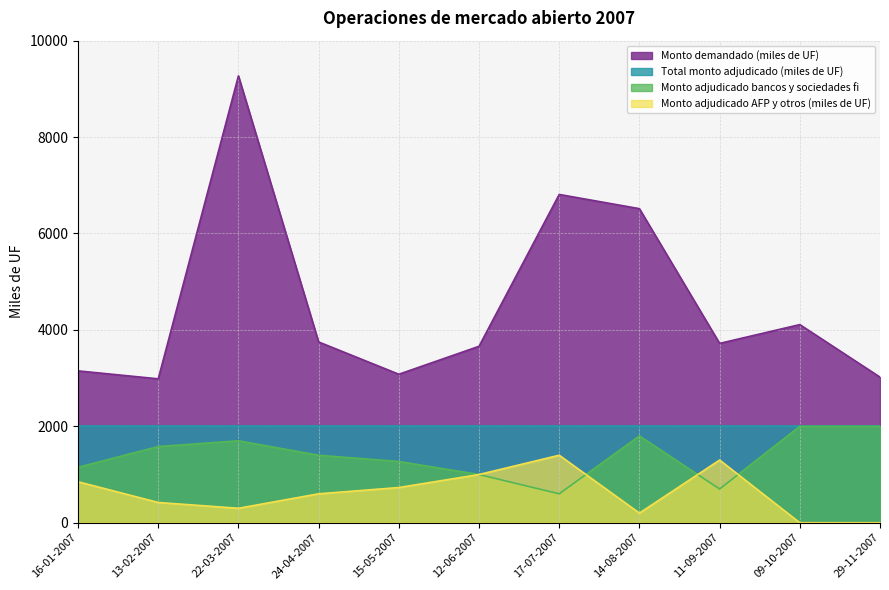

Which series has the widest spread of values?

Monto demandado (miles de UF)